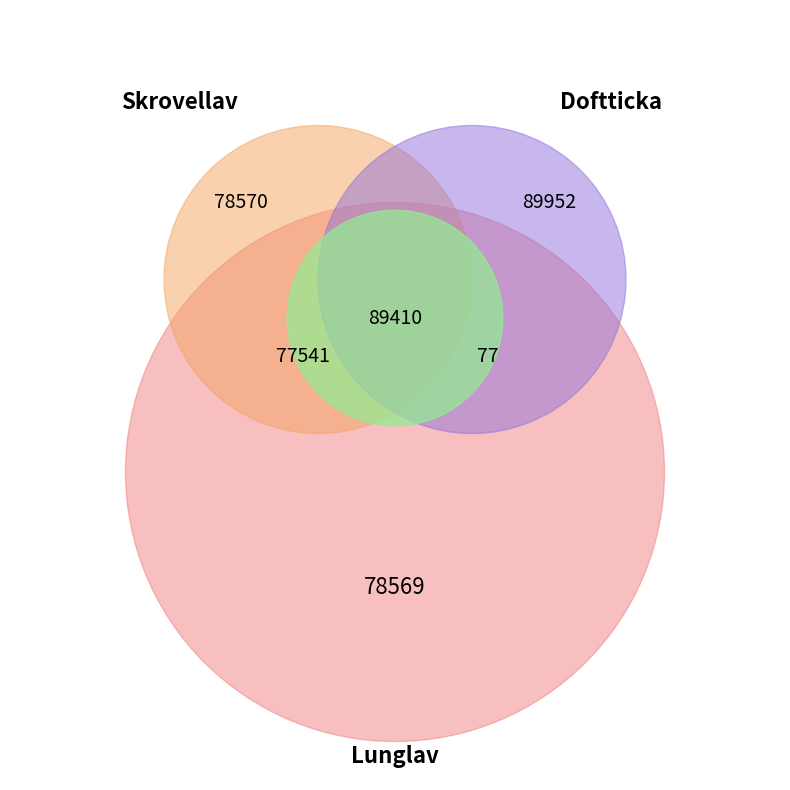

Is it true that Doftticka is 22% of the pie?

True